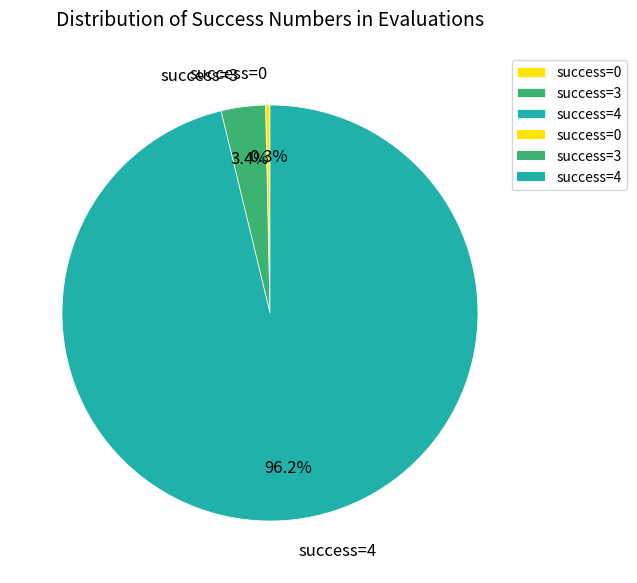

What portion of the pie excludes success=3?

96.6%